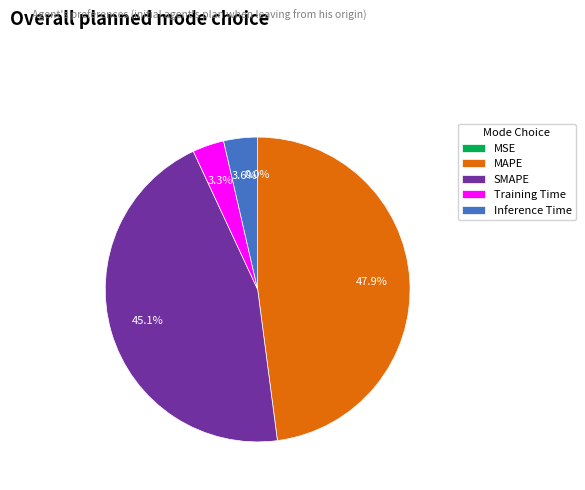

To the nearest percent, what percentage of the pie is Inference Time?

4%